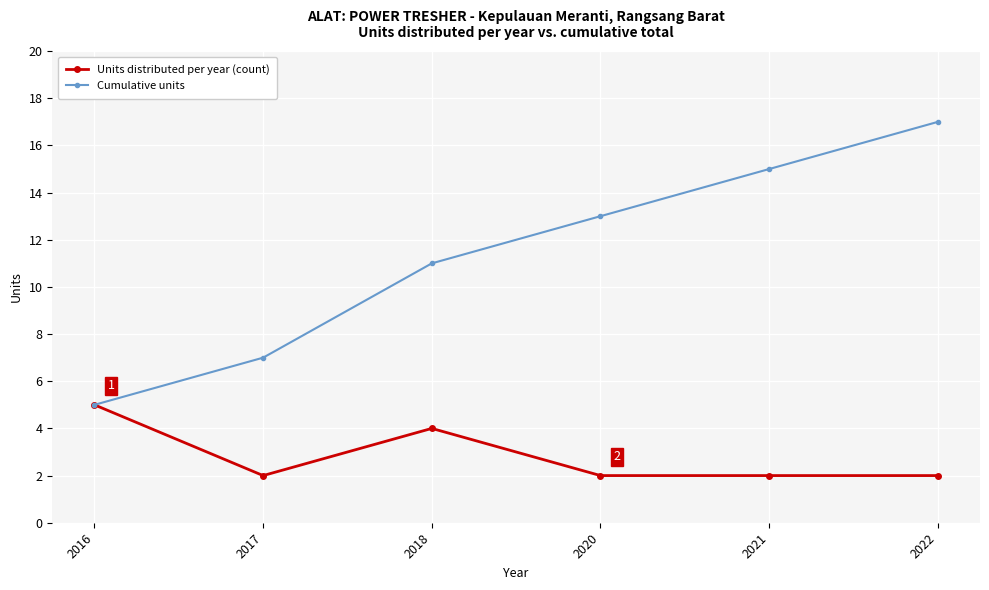

What is the minimum value shown in the chart?

2